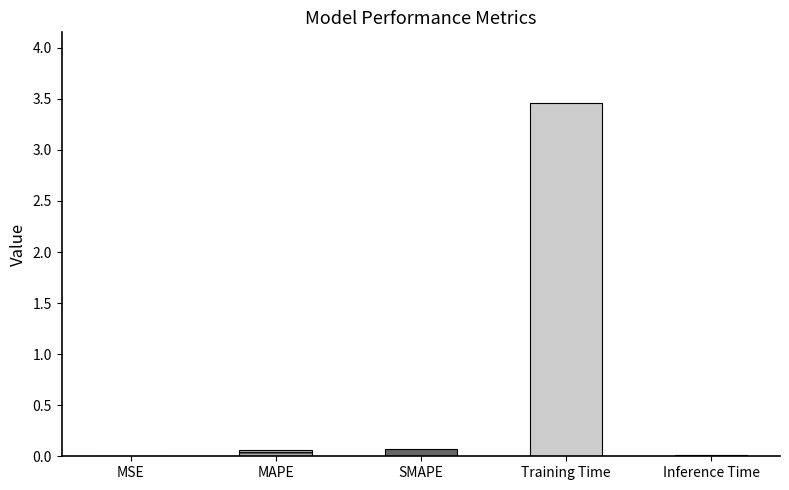

What value does the data have at Training Time?

3.5